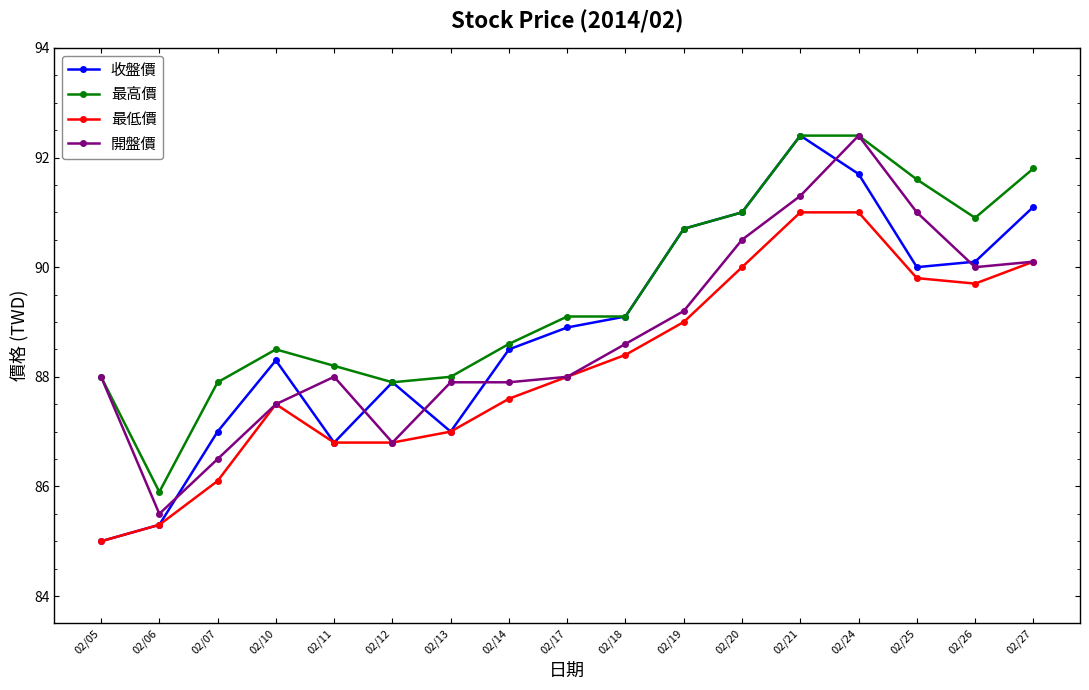

Which series has the largest total across all categories?

最高價